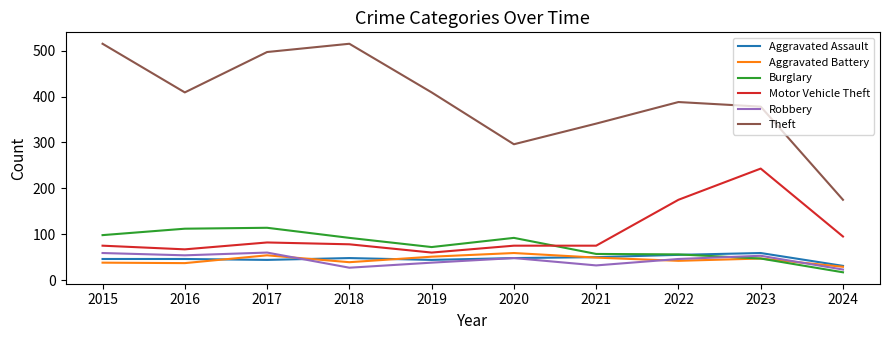

What is the sum of the Theft values at 2023 and 2022?

766